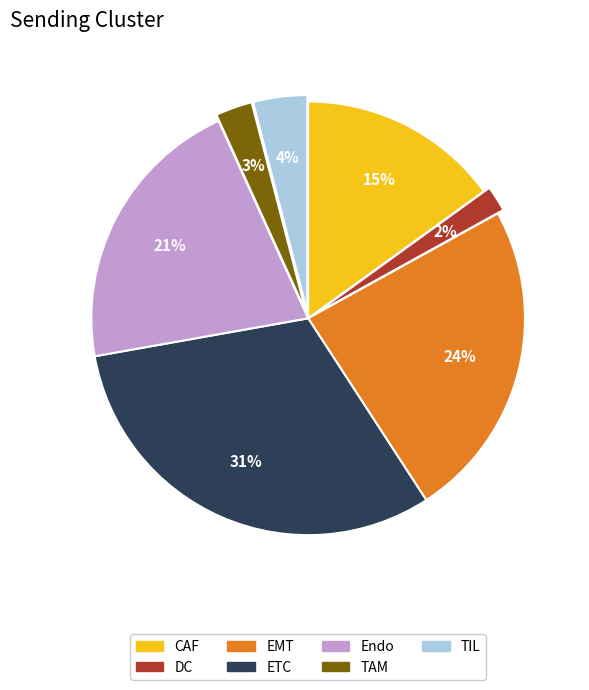

True or false: Endo accounts for 12% of the total.

False